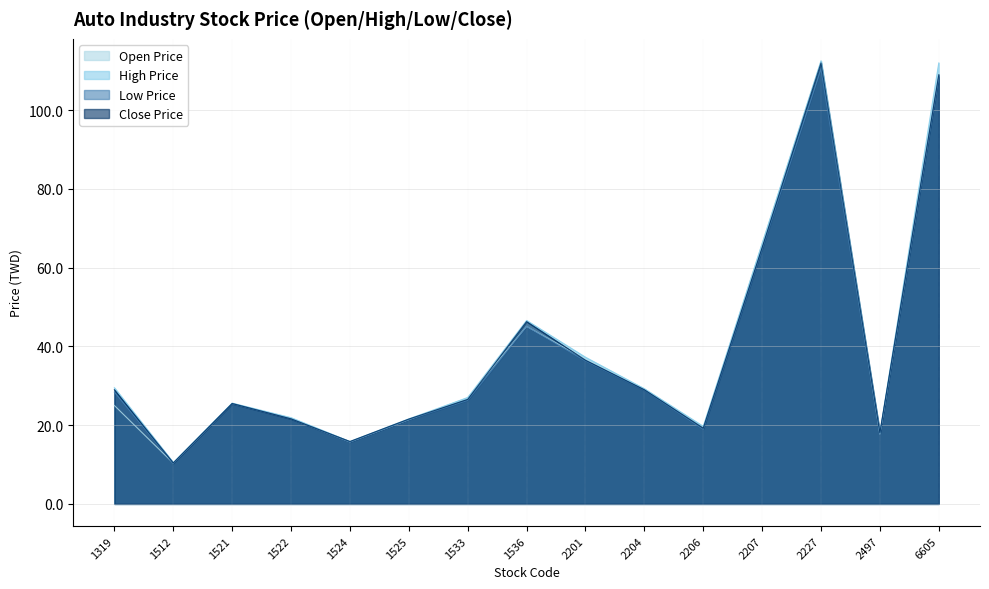

Which series changed the most between 2204 and 6605?

High Price